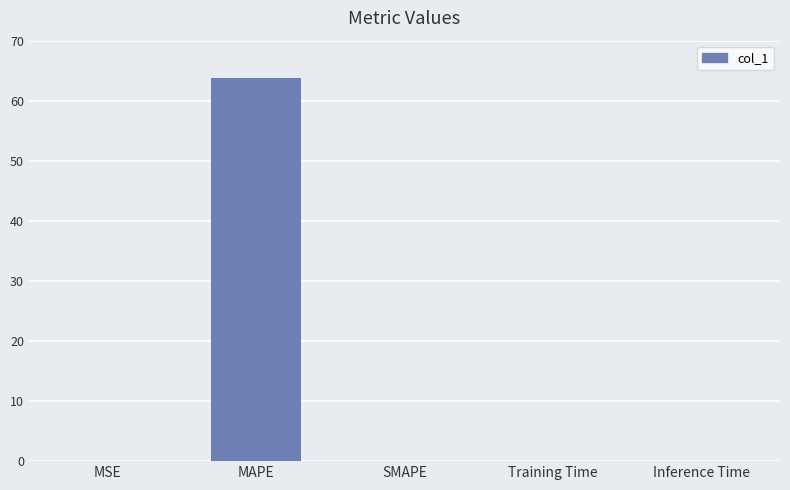

Which has a higher value, SMAPE or MAPE?

MAPE